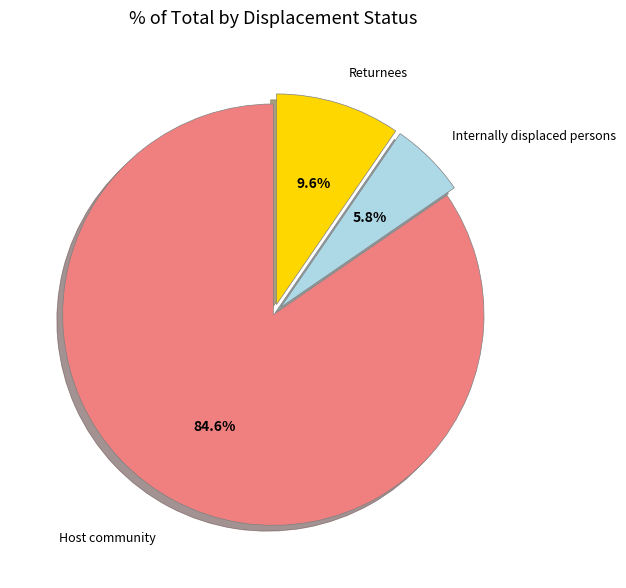

True or false: Internally displaced persons accounts for 6% of the total.

True